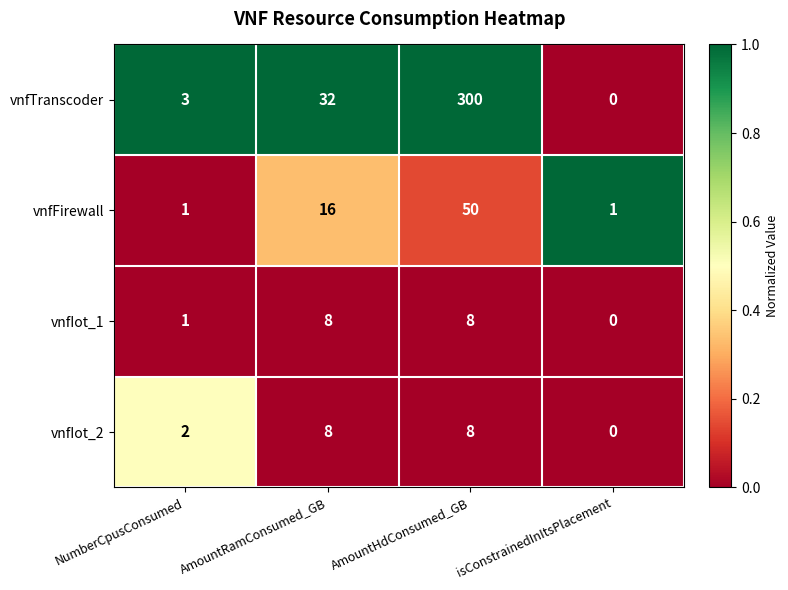

Which category has the lowest value across all series?

isConstrainedInItsPlacement